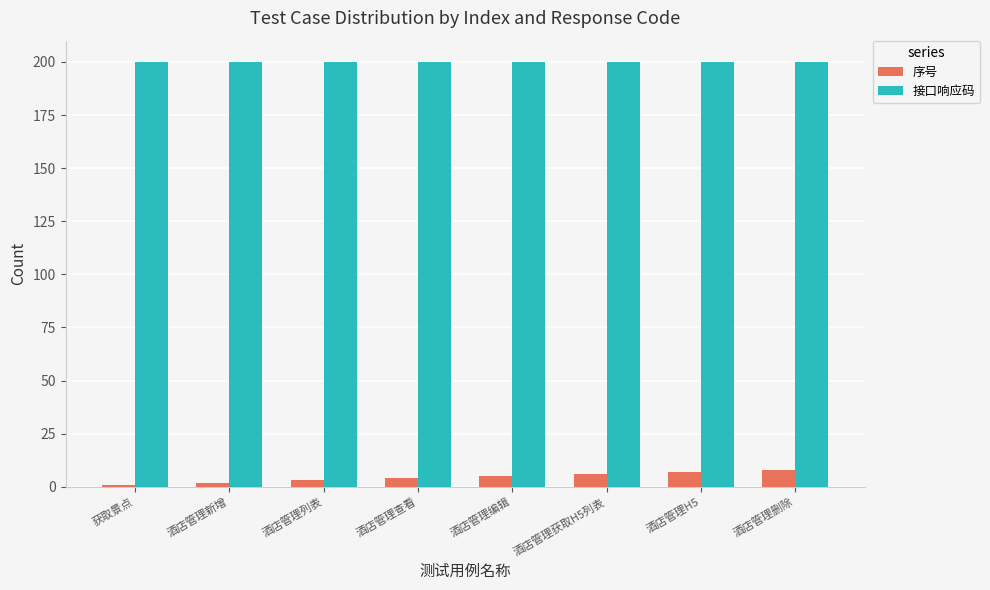

What is the difference between the highest and lowest values at 酒店管理查看?

196